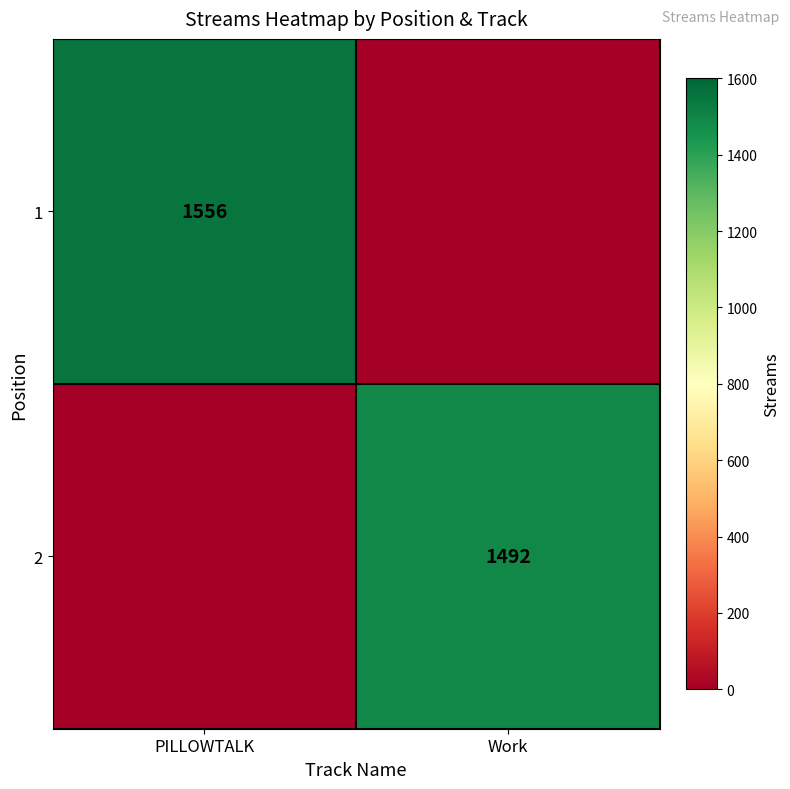

The value of 1 at PILLOWTALK is 1556. True or false?

True